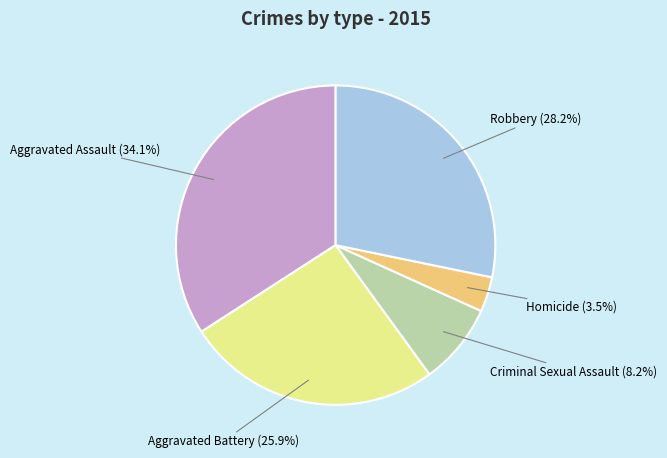

What percentage is the Criminal Sexual Assault slice, to the nearest percent?

8%